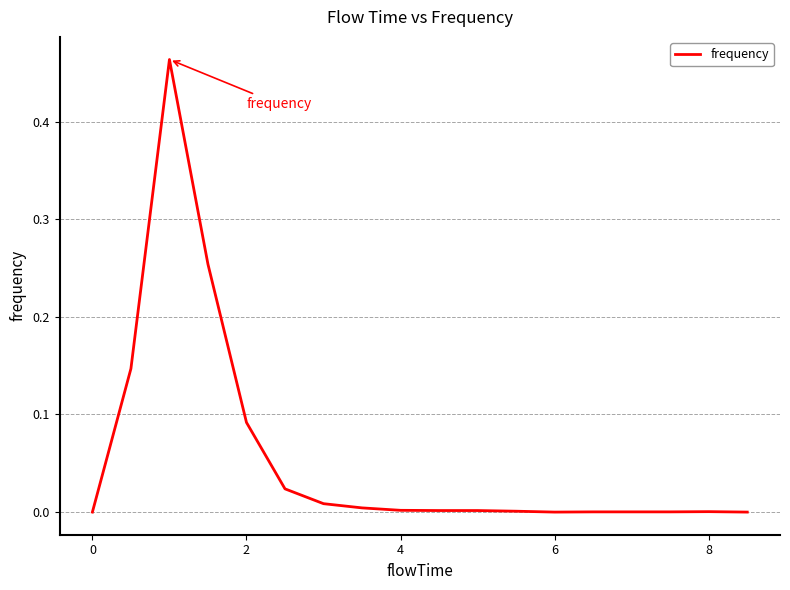

True or false: the data shows 0.0 at 8.

True